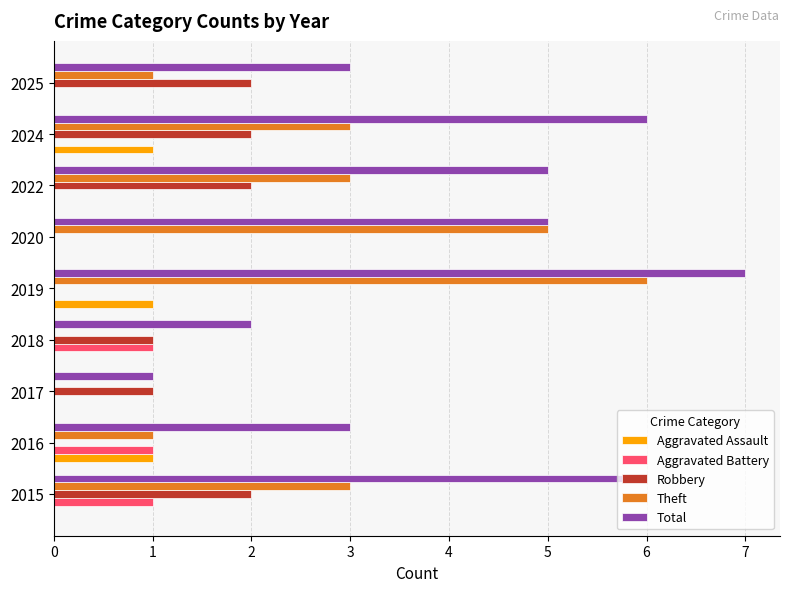

What is the sum of all Theft values?

22